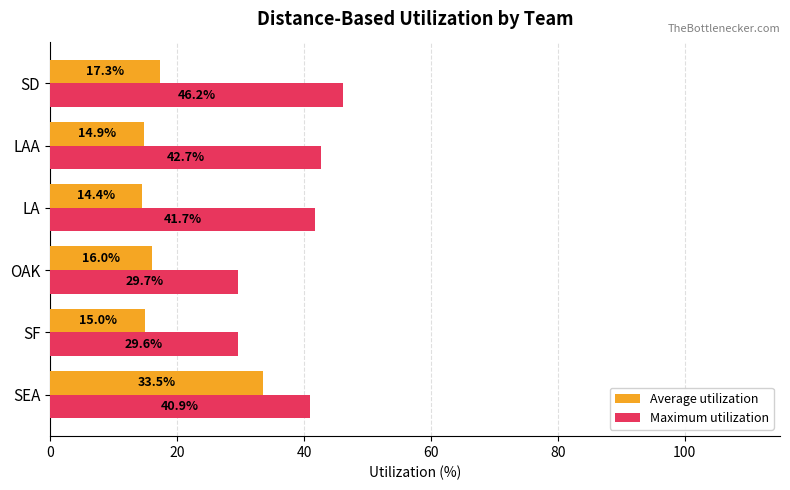

What is the difference between the maximum and second lowest values in the Maximum utilization series?

16.5